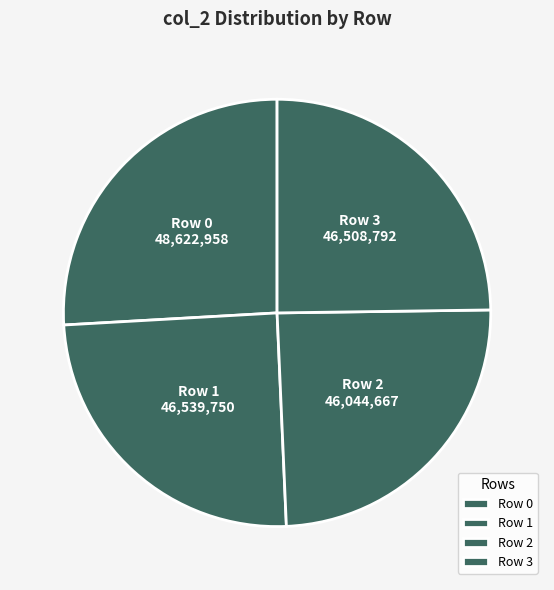

Count the number of slices in the pie.

4